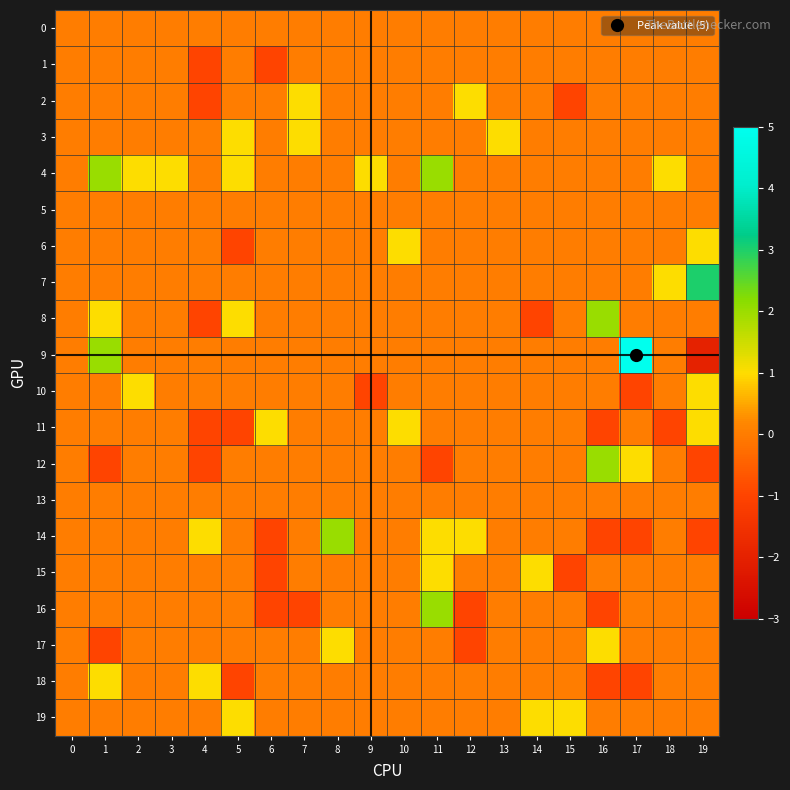

What is the maximum value shown in the chart?

5